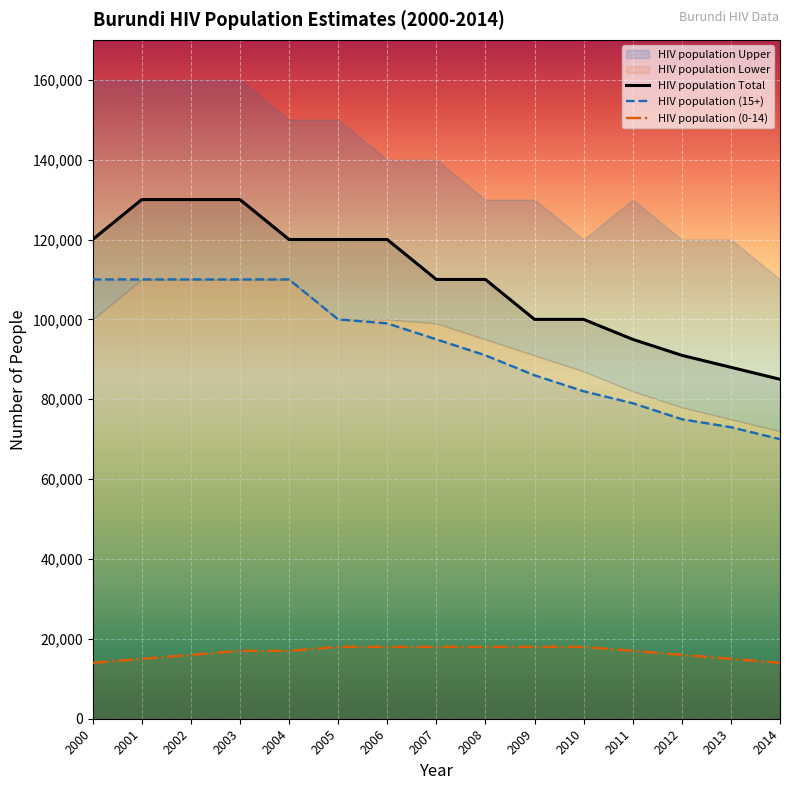

Reading left to right, transcribe all the data shown in this chart.

HIV population Total: 2000=120000	2001=130000	2002=130000	2003=130000	2004=120000	2005=120000	2006=120000	2007=110000	2008=110000	2009=100000	2010=100000	2011=95000	2012=91000	2013=88000	2014=85000
HIV population (15+): 2000=110000	2001=110000	2002=110000	2003=110000	2004=110000	2005=100000	2006=99000	2007=95000	2008=91000	2009=86000	2010=82000	2011=79000	2012=75000	2013=73000	2014=70000
HIV population (0-14): 2000=14000	2001=15000	2002=16000	2003=17000	2004=17000	2005=18000	2006=18000	2007=18000	2008=18000	2009=18000	2010=18000	2011=17000	2012=16000	2013=15000	2014=14000